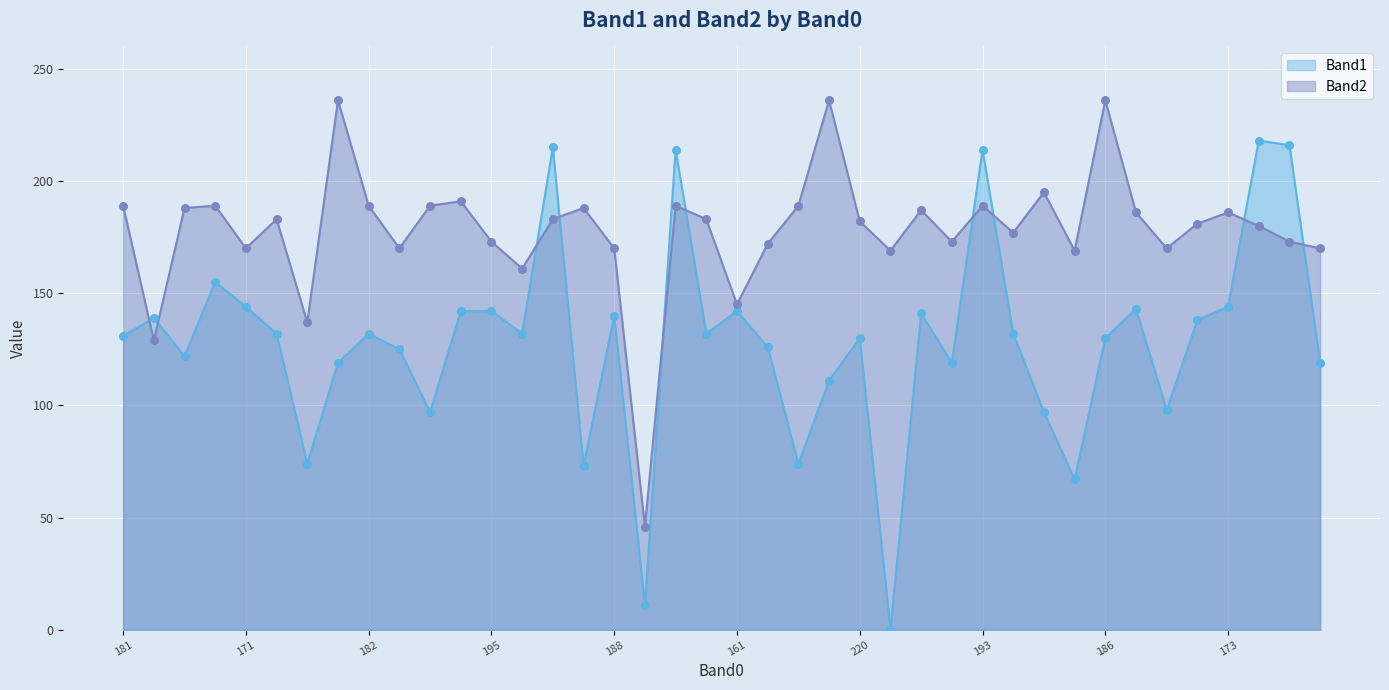

What is the total value across all series at 33?

329